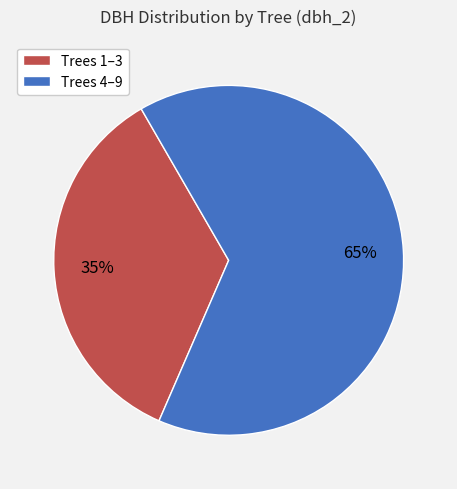

To the nearest percent, what is the combined percentage of Trees 4–9 and Trees 1–3?

100%